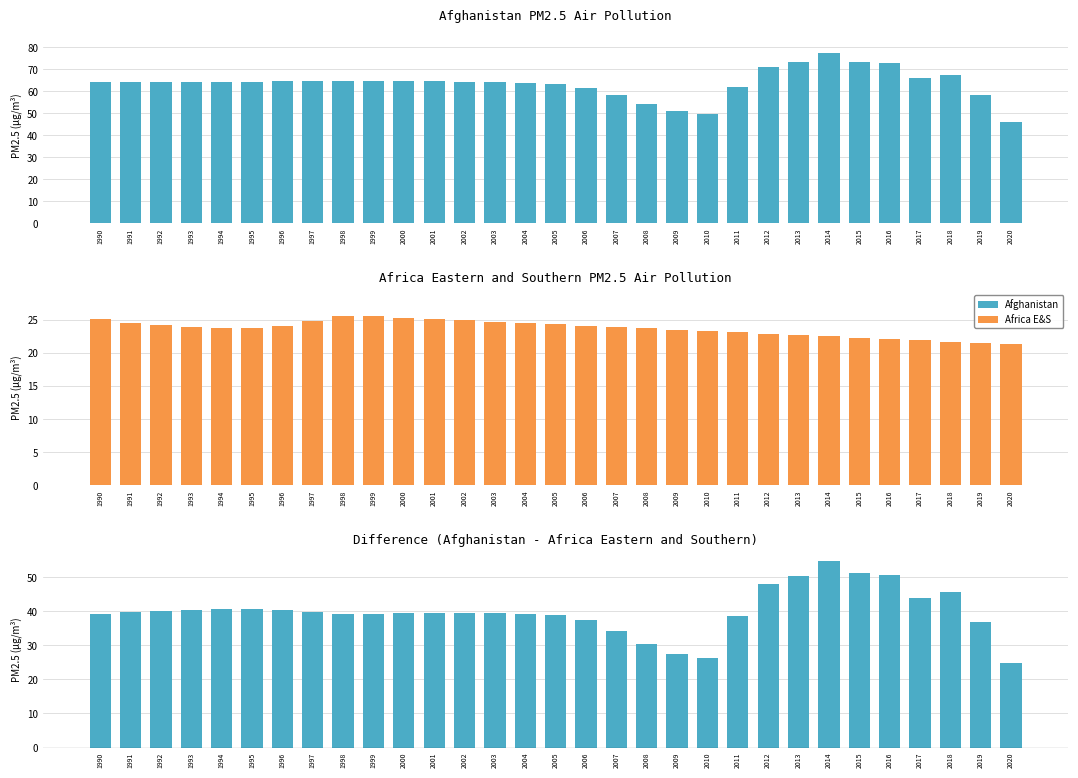

What is the value of the Afghanistan bar at the 10th from the left?

64.8